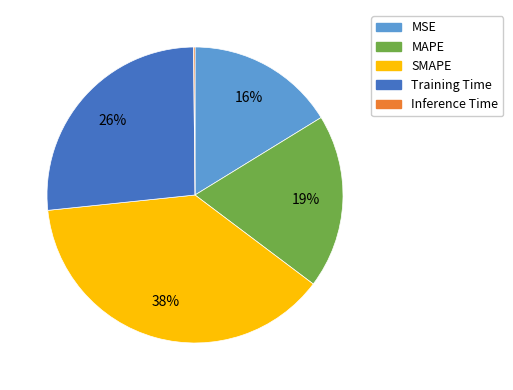

What is the largest slice in the pie chart?

SMAPE